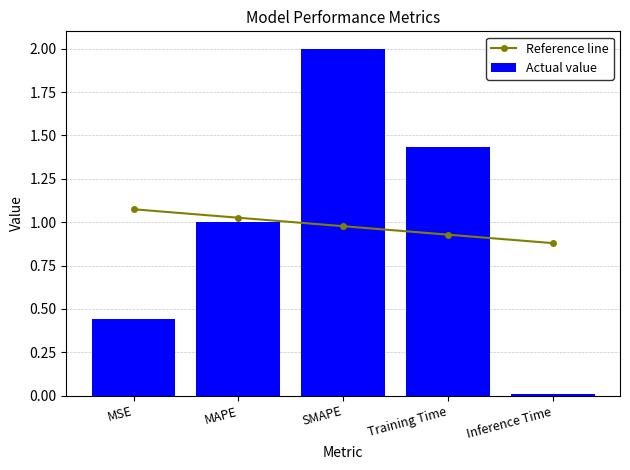

What is the average value of the Actual value series?

1.0